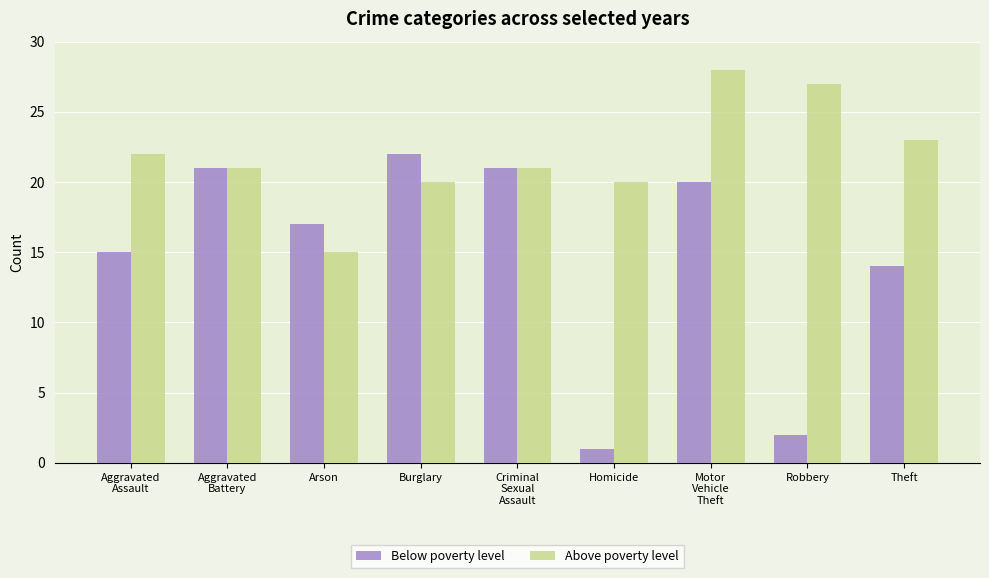

Count the number of data series in this chart.

2